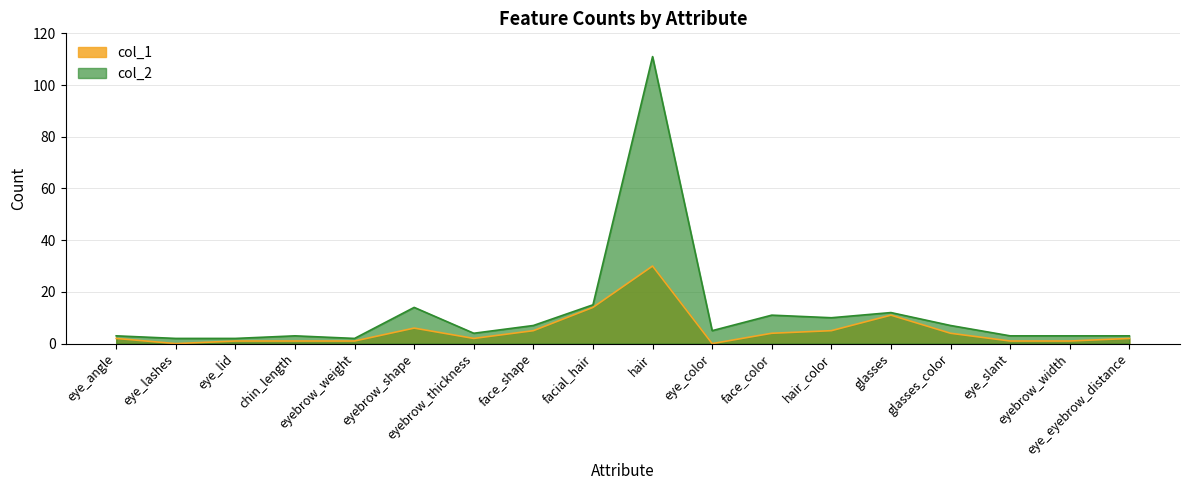

Reading left to right, transcribe all the data shown in this chart.

col_1: eye_angle=2	eye_lashes=0	eye_lid=1	chin_length=1	eyebrow_weight=1	eyebrow_shape=6	eyebrow_thickness=2	face_shape=5	facial_hair=14	hair=30	eye_color=0	face_color=4	hair_color=5	glasses=11	glasses_color=4	eye_slant=1	eyebrow_width=1	eye_eyebrow_distance=2
col_2: eye_angle=3	eye_lashes=2	eye_lid=2	chin_length=3	eyebrow_weight=2	eyebrow_shape=14	eyebrow_thickness=4	face_shape=7	facial_hair=15	hair=111	eye_color=5	face_color=11	hair_color=10	glasses=12	glasses_color=7	eye_slant=3	eyebrow_width=3	eye_eyebrow_distance=3